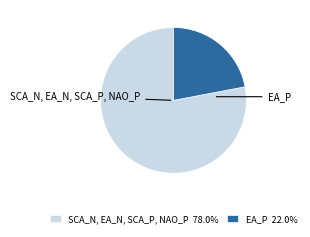

Combined, do EA_P 22.0% and SCA_N, EA_N, SCA_P, NAO_P 78.0% account for over 50%?

Yes